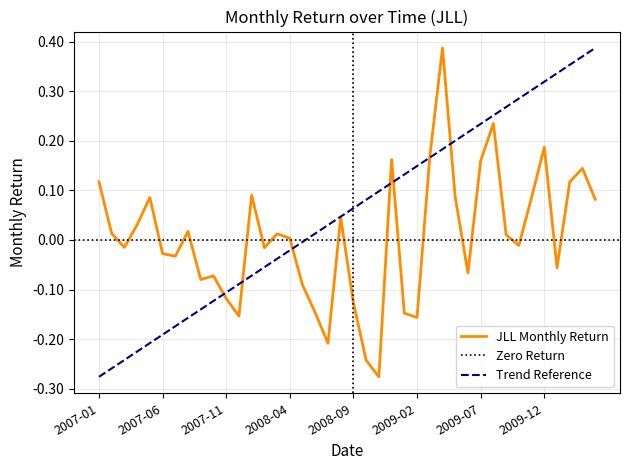

Is this an area chart (filled region under the line)?

No